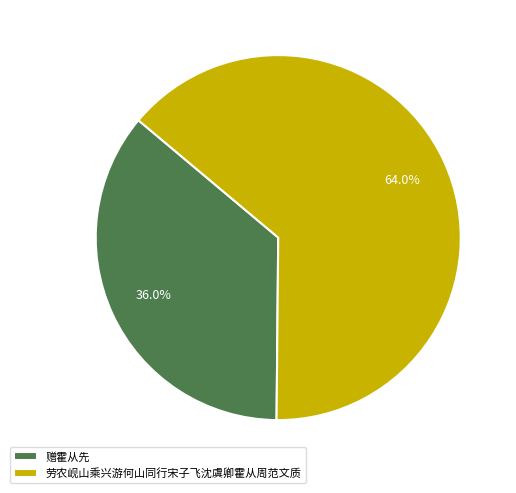

True or false: 劳农岘山乘兴游何山同行宋子飞沈虞卿霍从周范文质 accounts for 64% of the total.

True